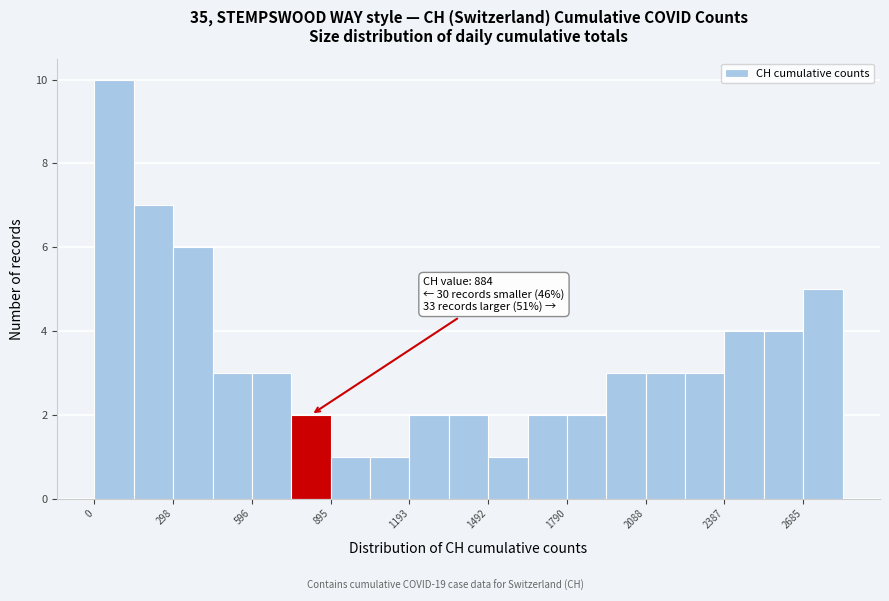

Read against the x-axis, roughly where is the centre of the tallest bar?

50